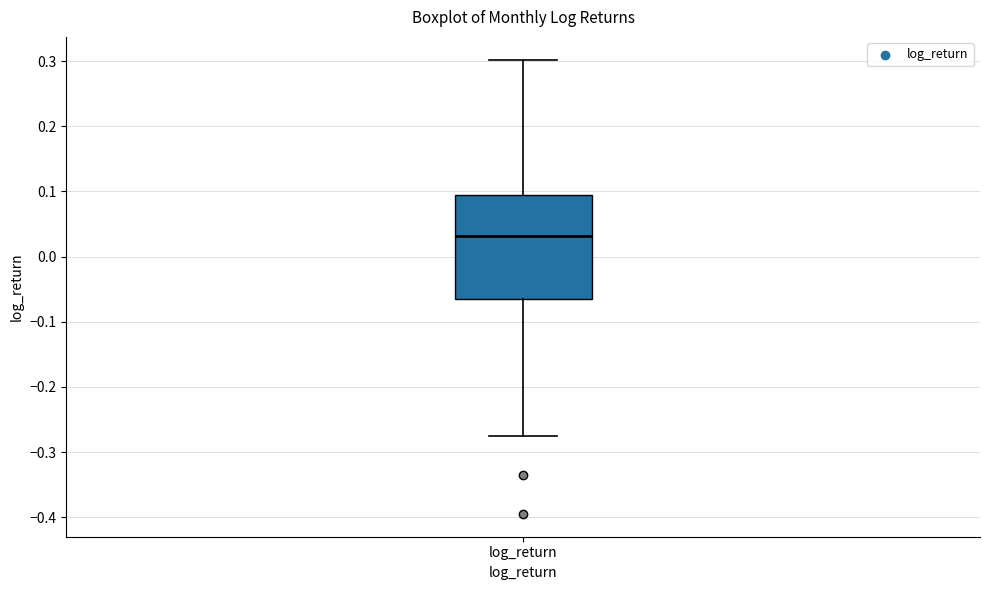

Read this box plot against the y-axis: the position of the median line, the range covered by the box, and the ends of both whiskers. The values are not printed on the chart, so give them approximately, as read against the axis.

median 0.03, box -0.06 to 0.10, whiskers -0.28 to 0.30